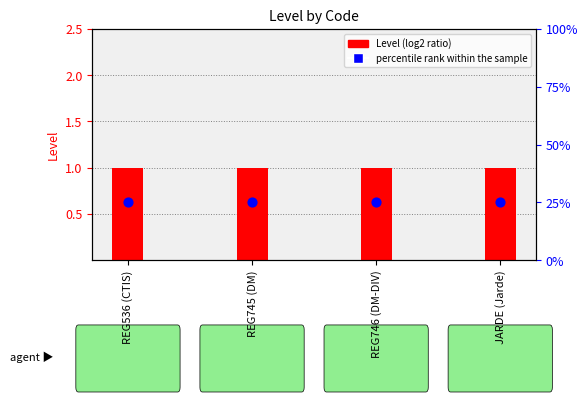

Which series contains the highest Y value?

percentile rank within the sample